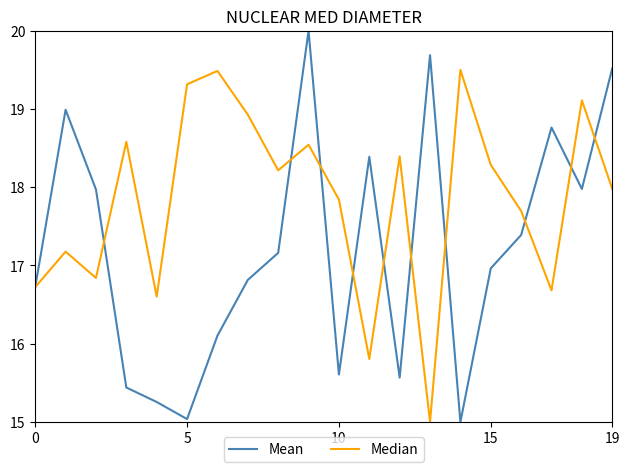

What is the minimum value shown in the chart?

15.0